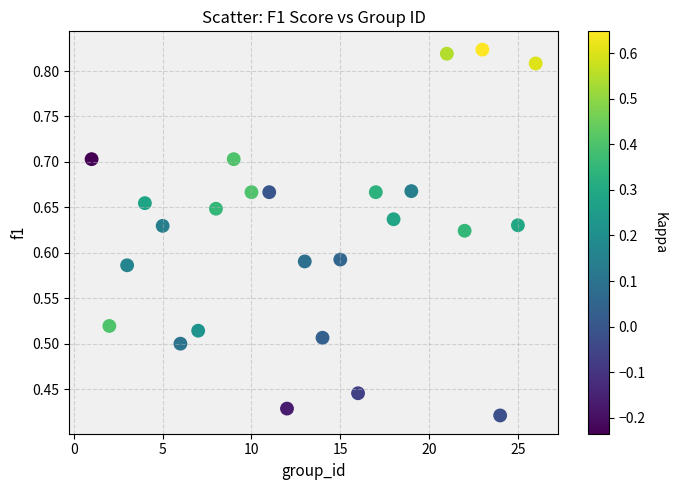

What is the range of X values (max minus min)?

25.0